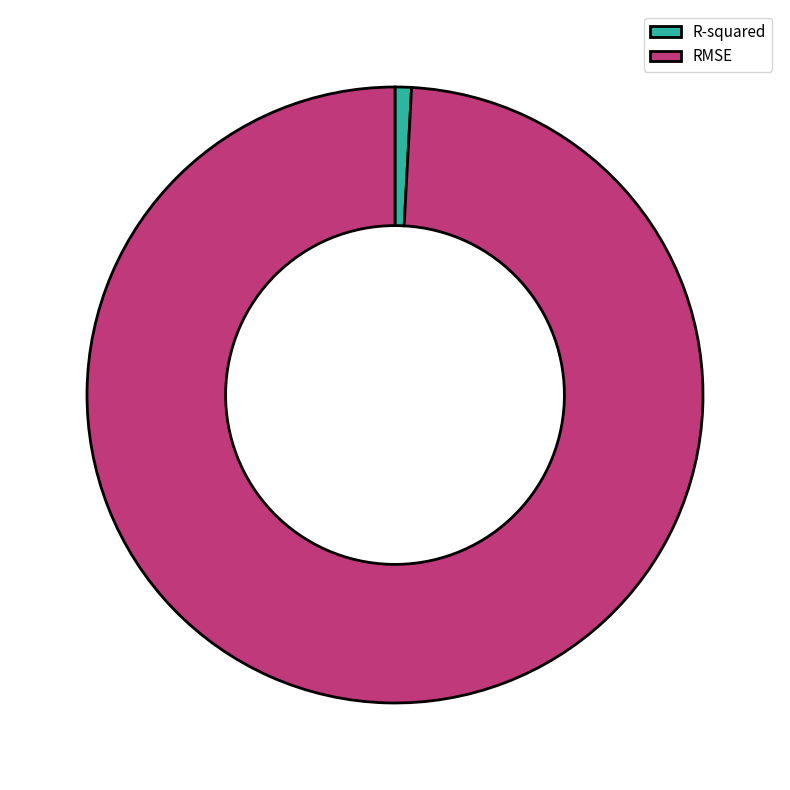

Which has a higher value, RMSE or R-squared?

RMSE